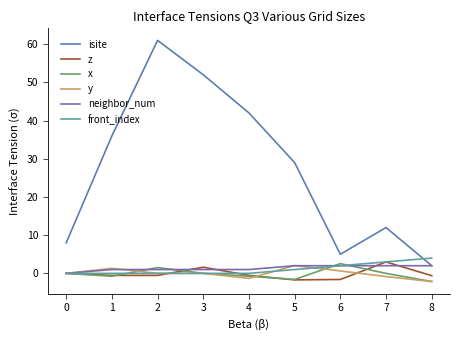

What is the value of the x point at the 6th from the left?

-1.6